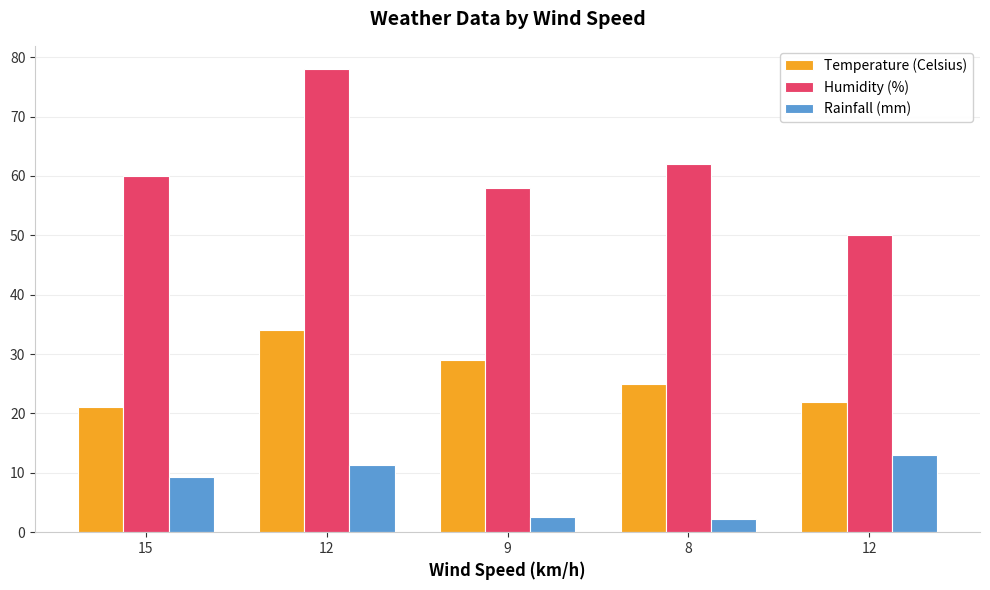

Where is Temperature (Celsius) nearest to the value 27?

9